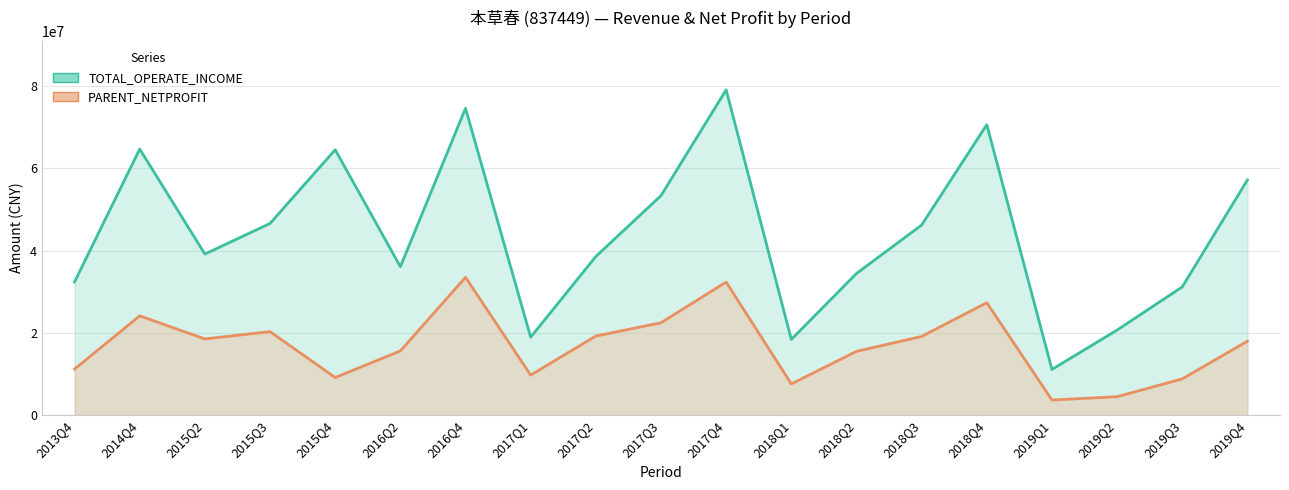

What position from the left is 2017Q1?

8